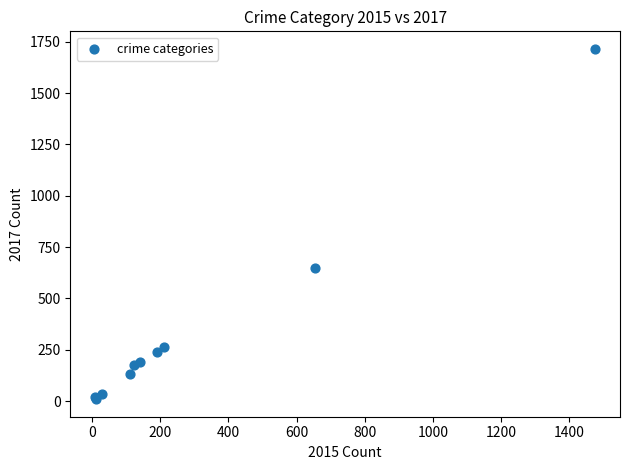

What Y value in the scatter plot is closest to 862?

649